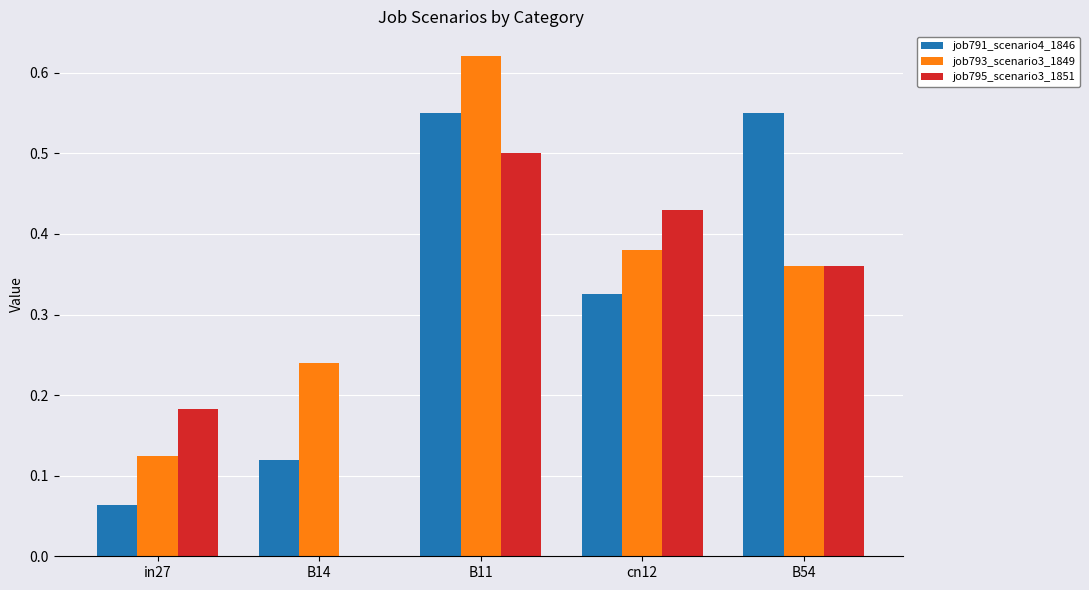

Which label corresponds to the largest value in the chart?

B11